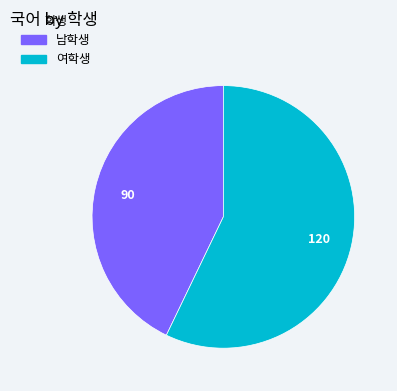

Is it true that 여학생 is 57% of the pie?

True